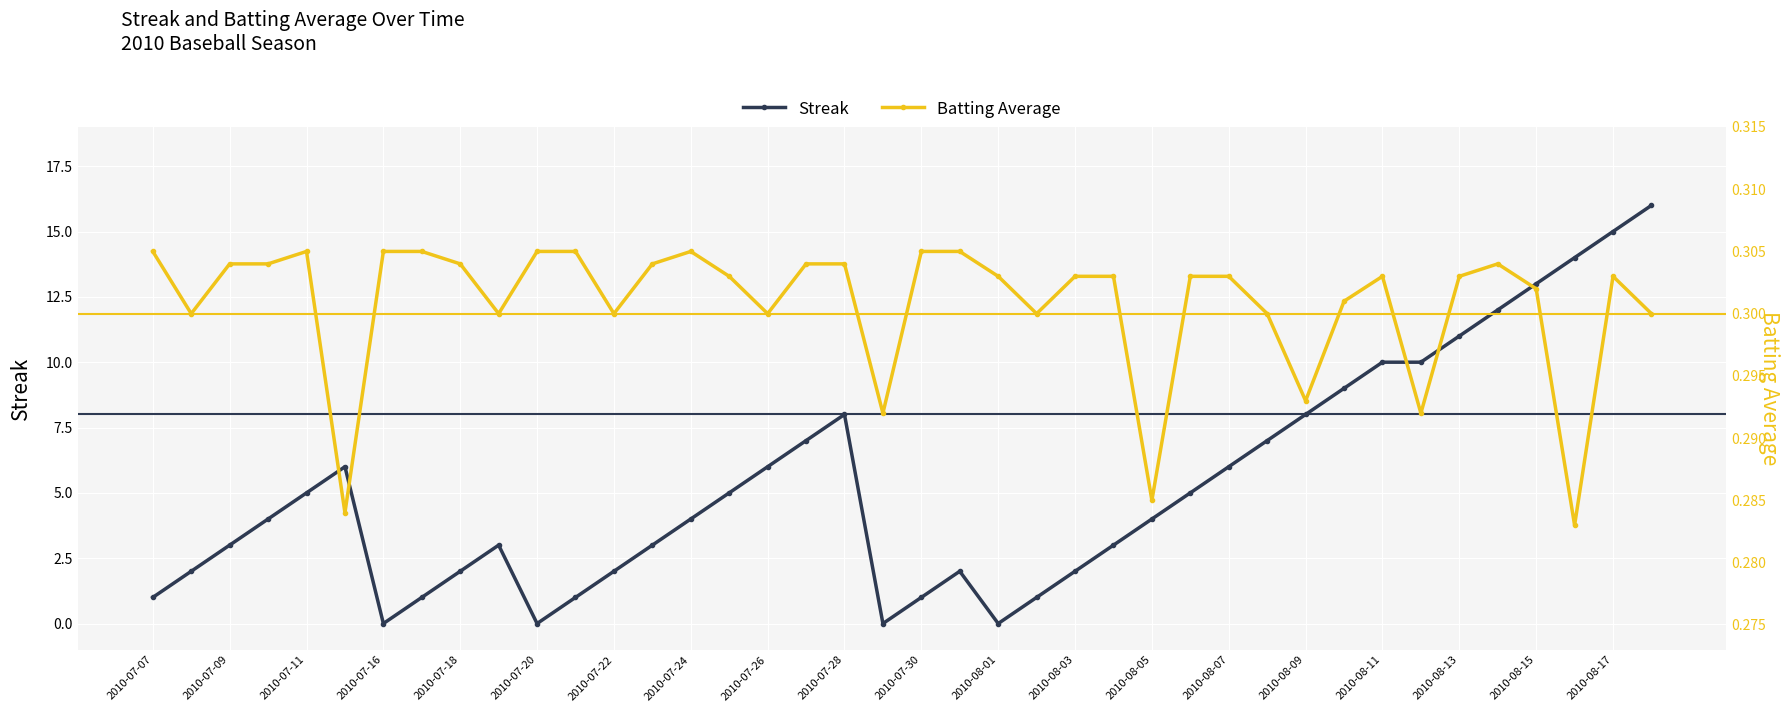

List the series in order of their overall mean, highest first.

Streak, Batting Average